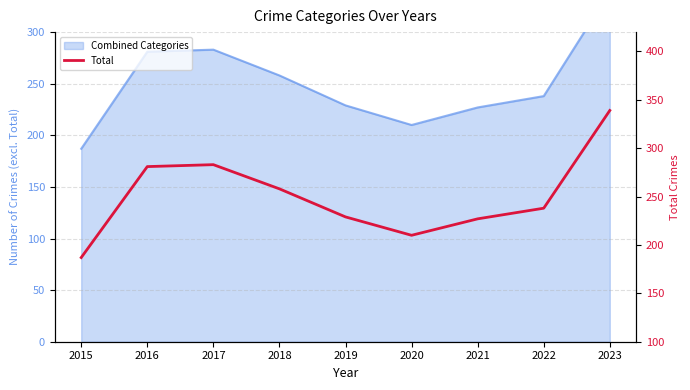

List the labels in order of value, smallest first.

2015, 2020, 2021, 2019, 2022, 2018, 2016, 2017, 2023